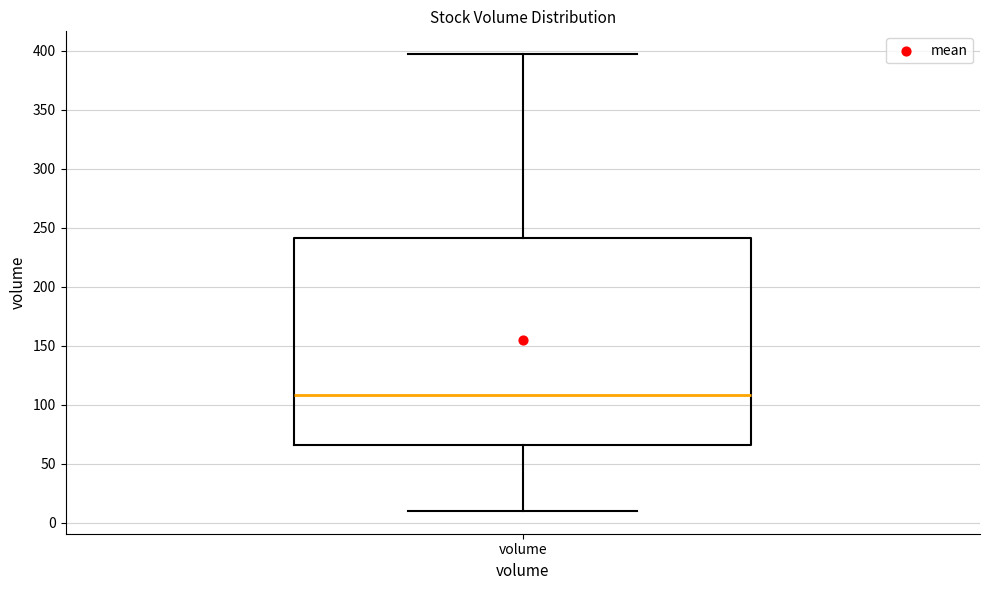

Read this box plot against the y-axis: the position of the median line, the range covered by the box, and the ends of both whiskers. The values are not printed on the chart, so give them approximately, as read against the axis.

median 110, box 65 to 240, whiskers 10 to 395